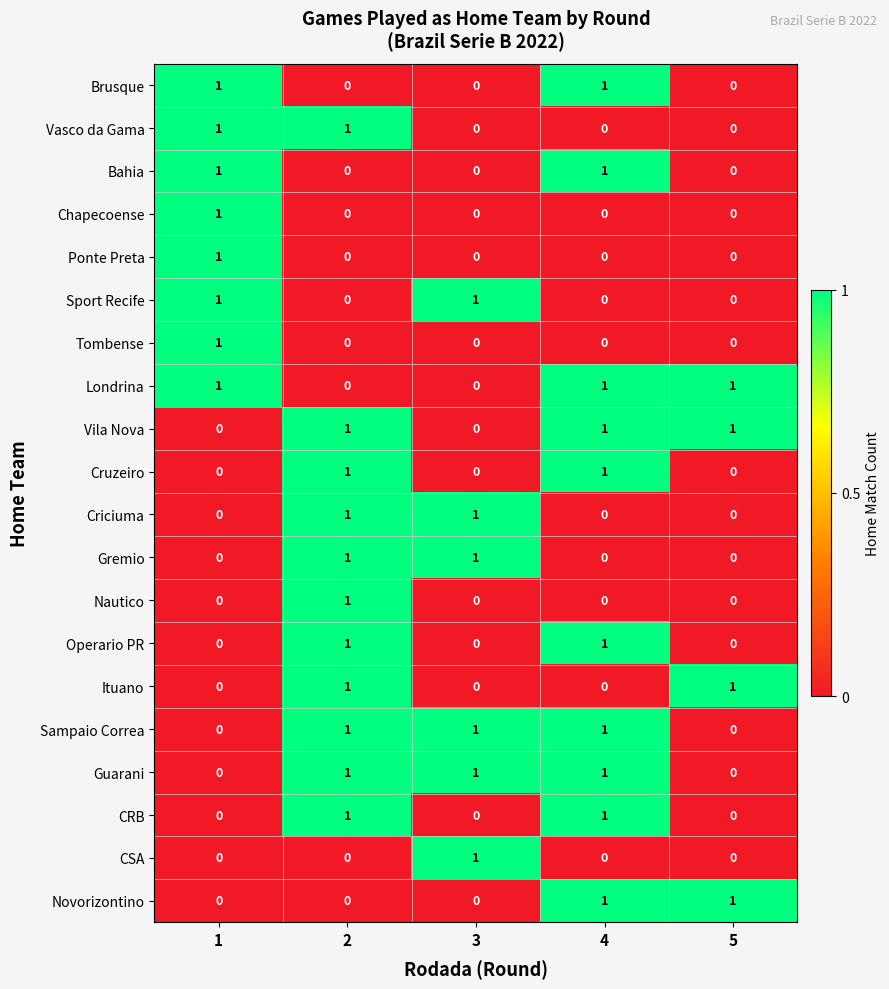

The value of Vila Nova at 1 is 0. True or false?

True